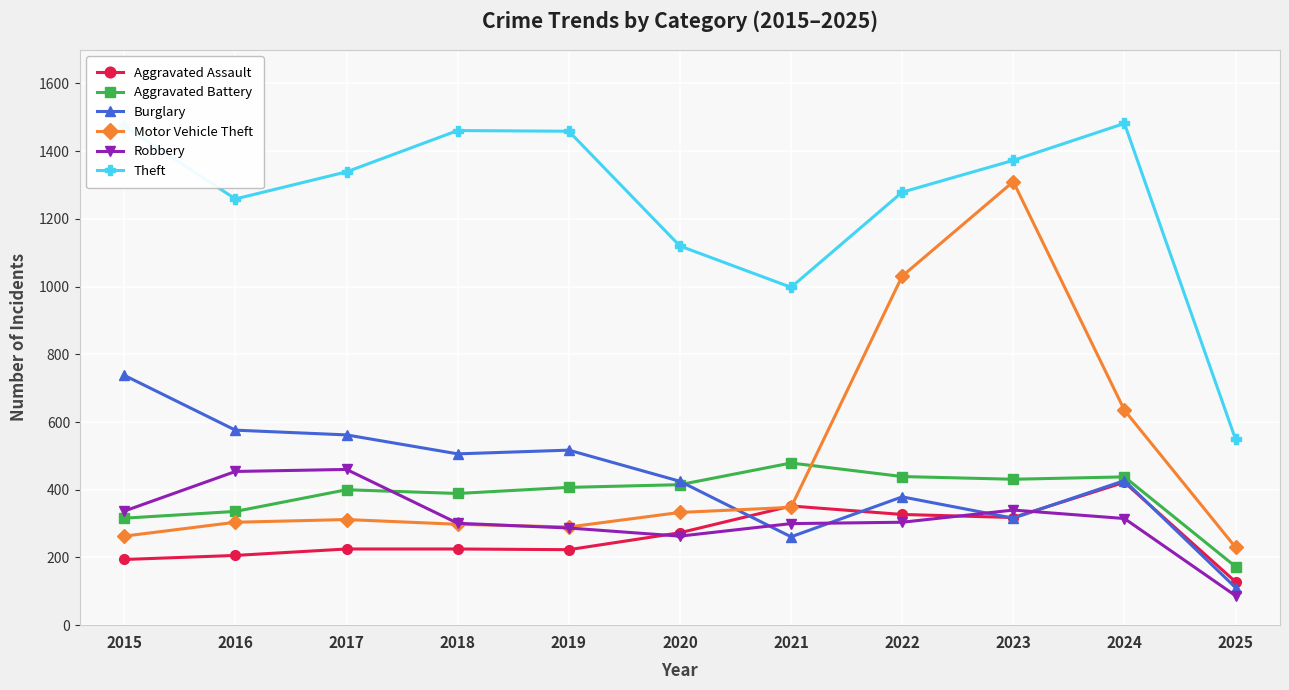

The Theft series shows 1279 at 2022. True or false?

True